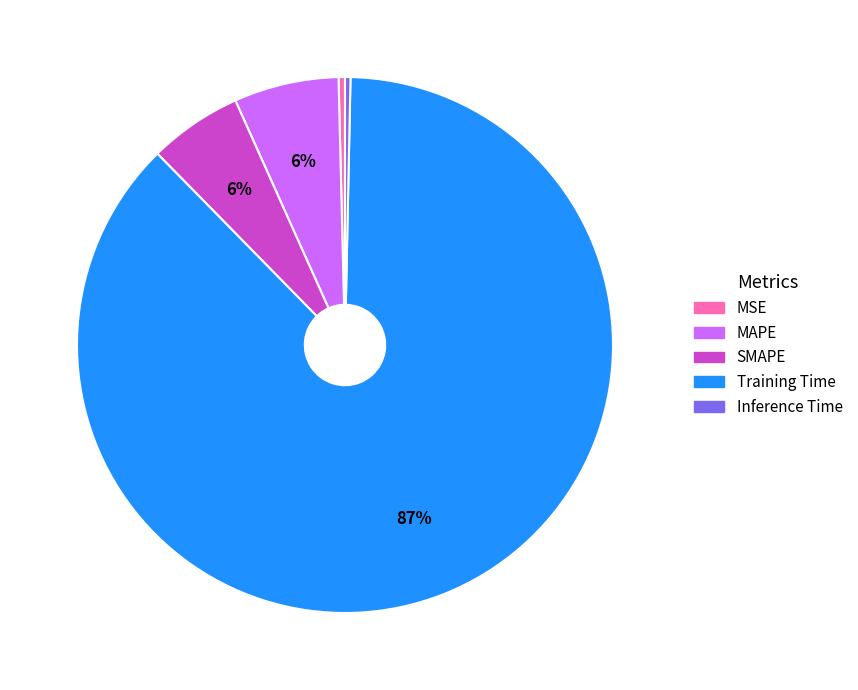

What is the largest slice in the pie chart?

Training Time